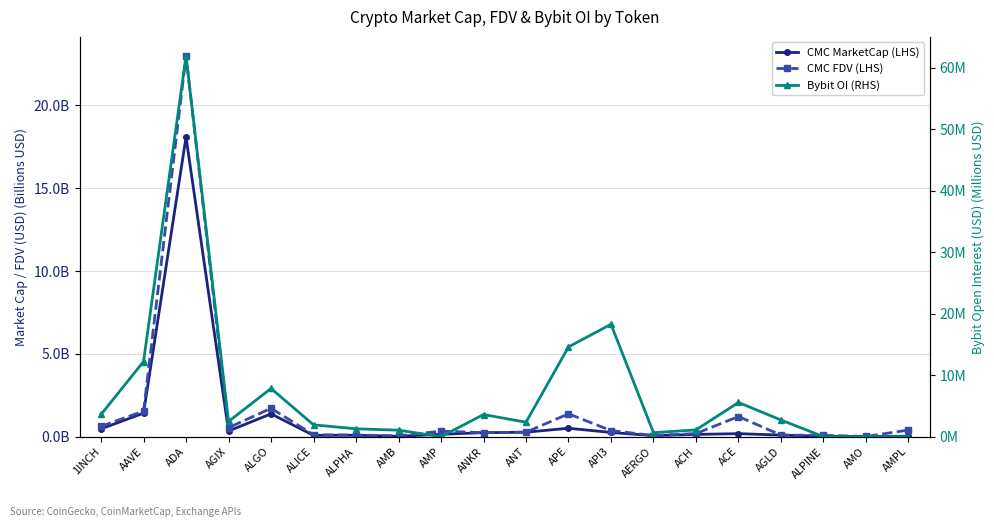

What are all the series names shown in the legend?

CMC MarketCap (LHS), CMC FDV (LHS), Bybit OI (RHS)